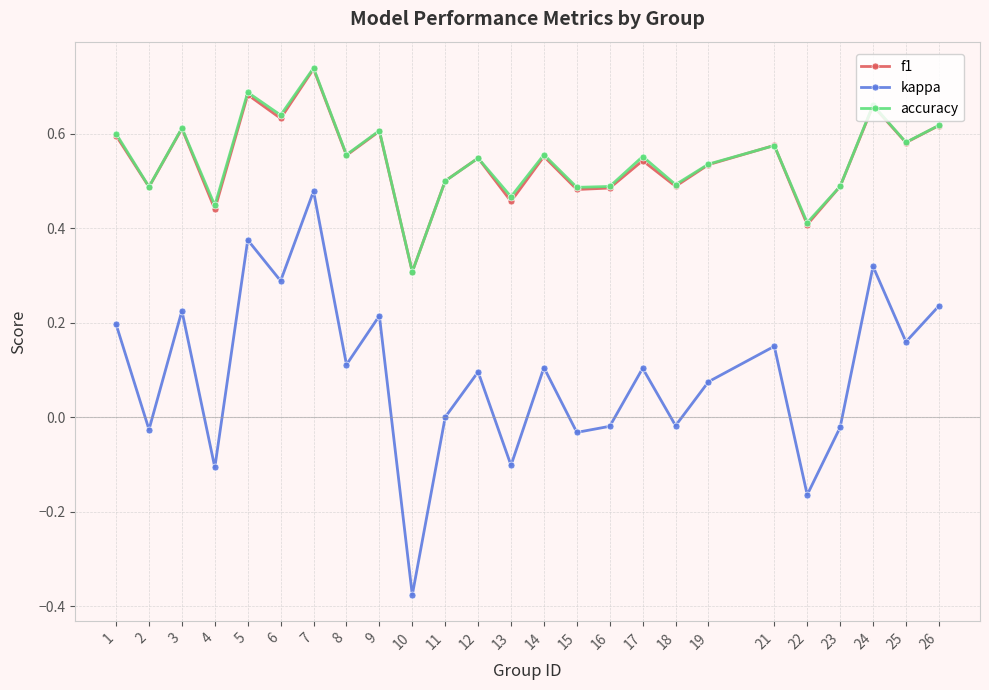

True or false: f1 and kappa cross at least once.

False